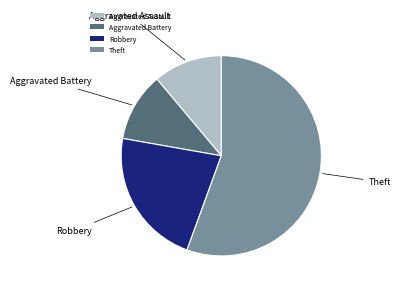

Which category has the biggest portion of the pie?

Theft